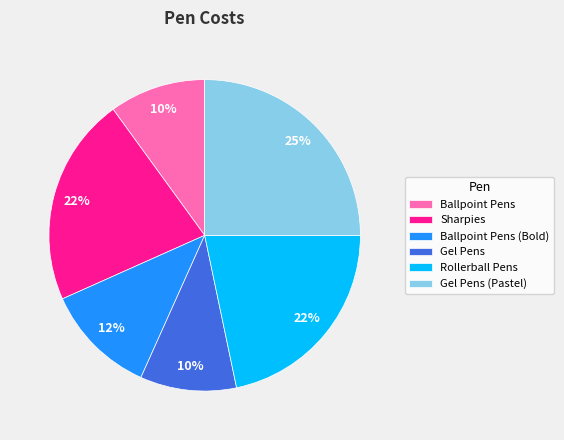

To the nearest percent, what is the combined percentage of Ballpoint Pens and Rollerball Pens?

32%